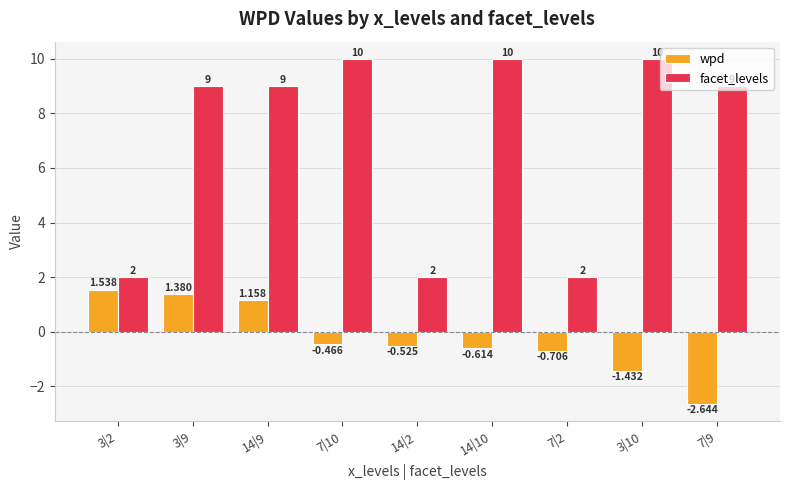

What are all the series names shown in the legend?

wpd, facet_levels